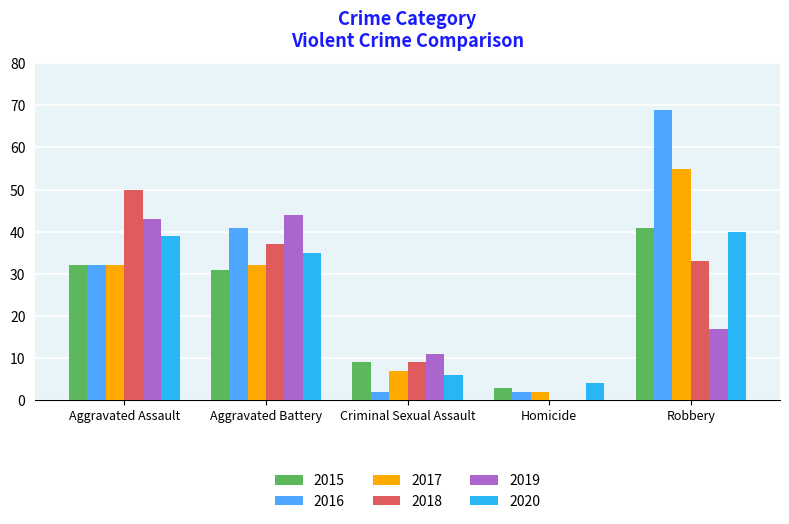

What is the spread (max minus min) of values at Criminal Sexual Assault?

9